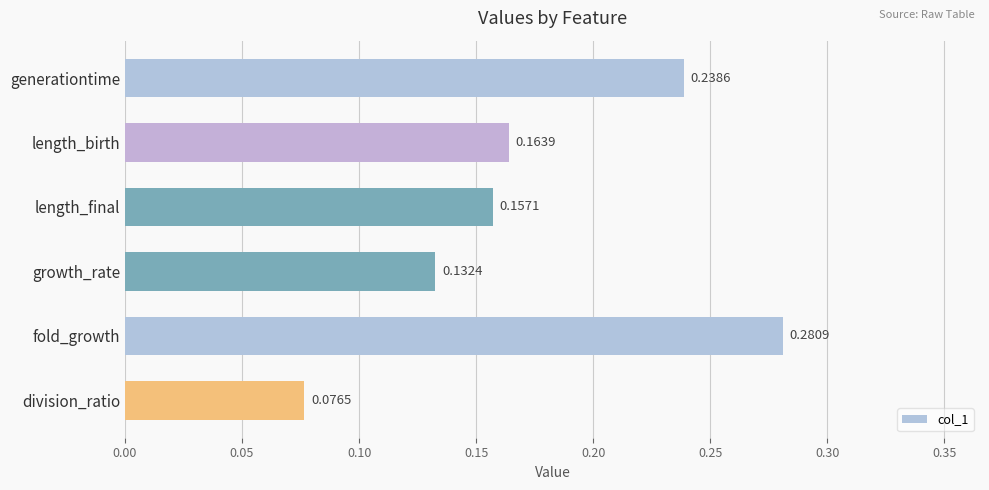

What is the sum of the values at generationtime and growth_rate?

0.4